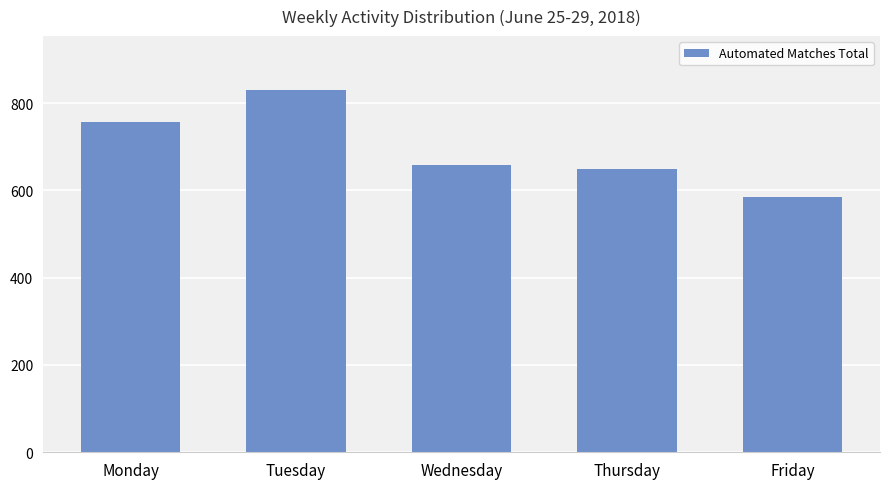

Which category has the lowest value across all series?

Friday